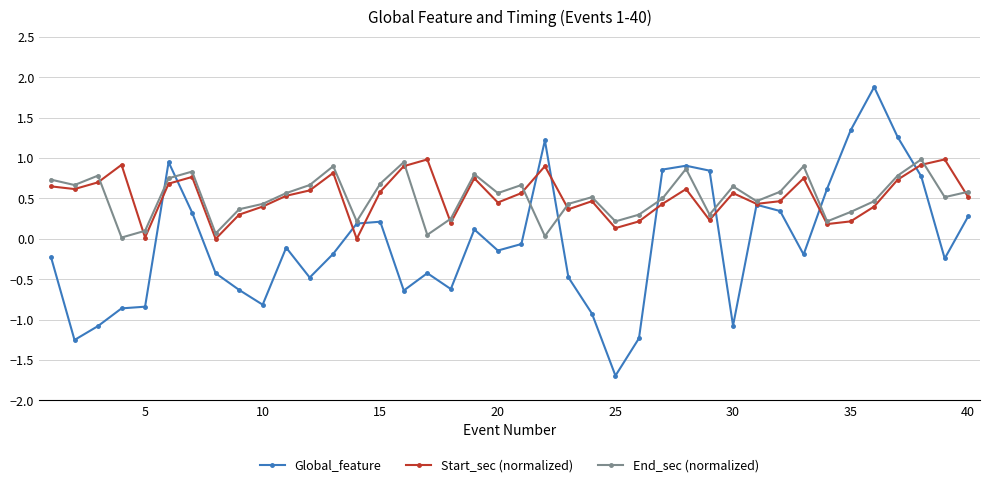

True or false: End_sec (normalized) has more than 0 interior local peaks.

True